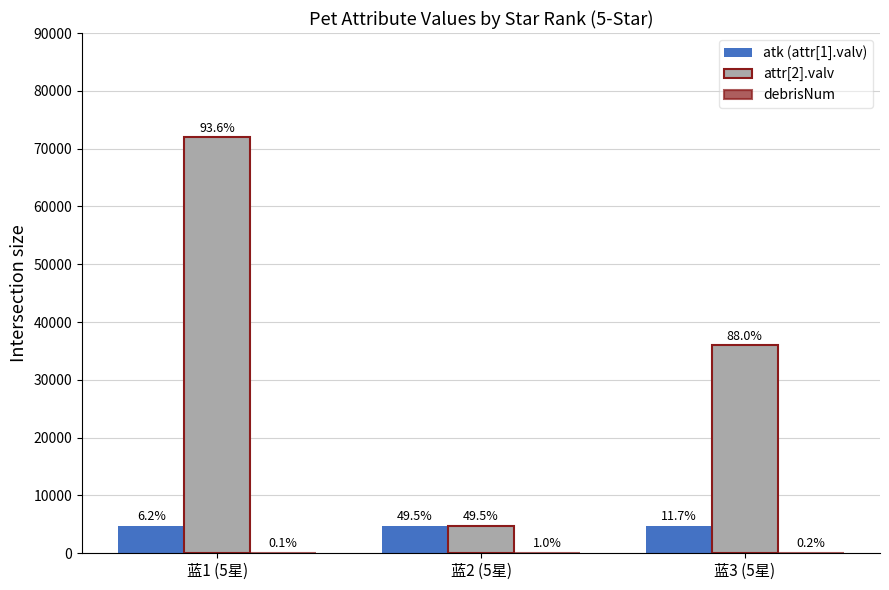

What is the label of the 3rd bar from the right?

蓝1 (5星)